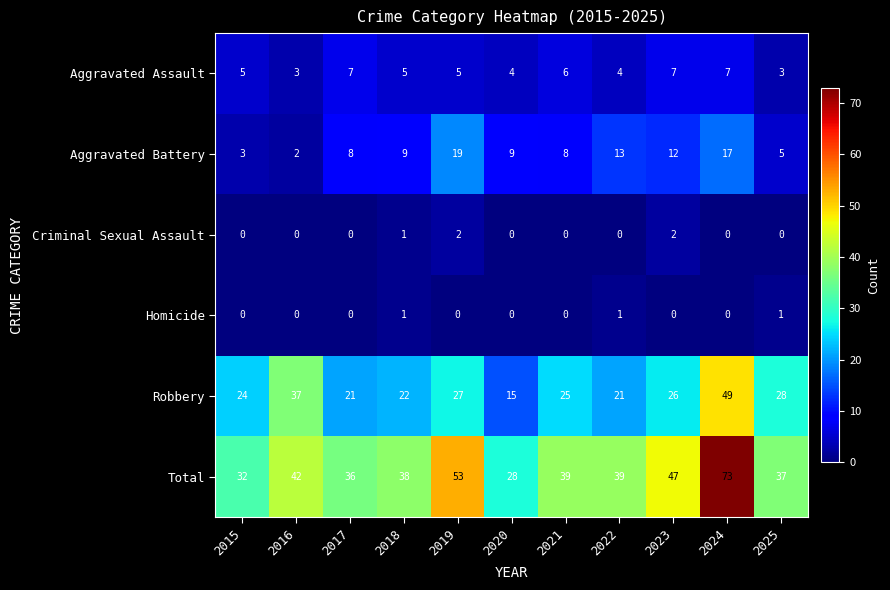

True or false: Aggravated Assault has a value of 4 at 2025.

False